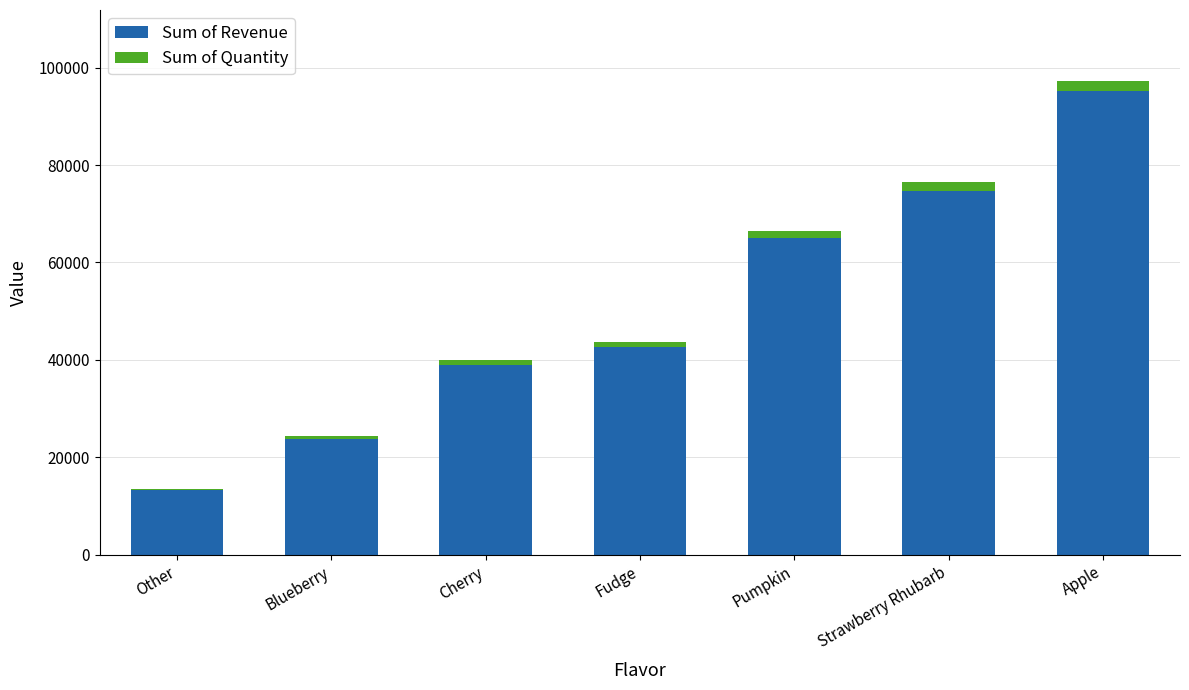

How many series are shown in this chart?

2